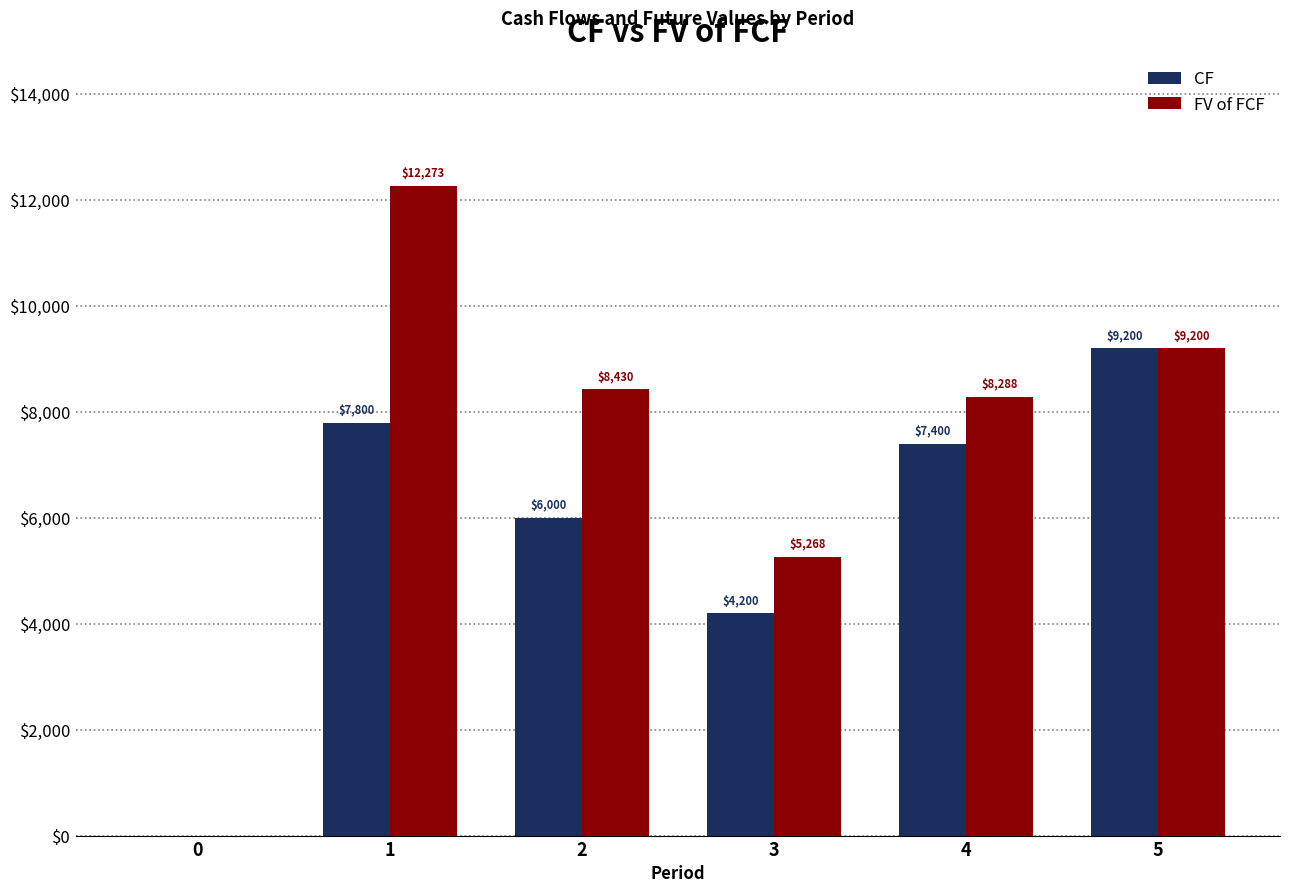

What are all the series names shown in the legend?

CF, FV of FCF